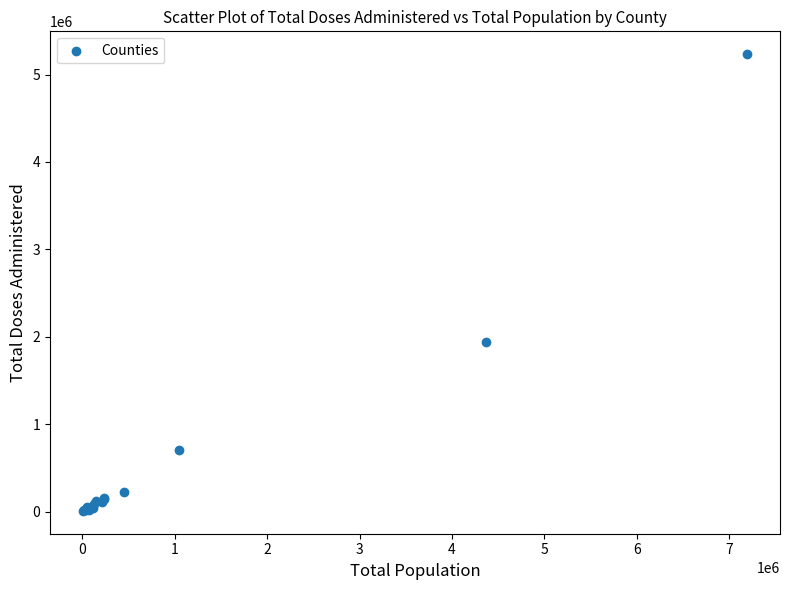

What Y value in the scatter plot is closest to 2620738?

1936083